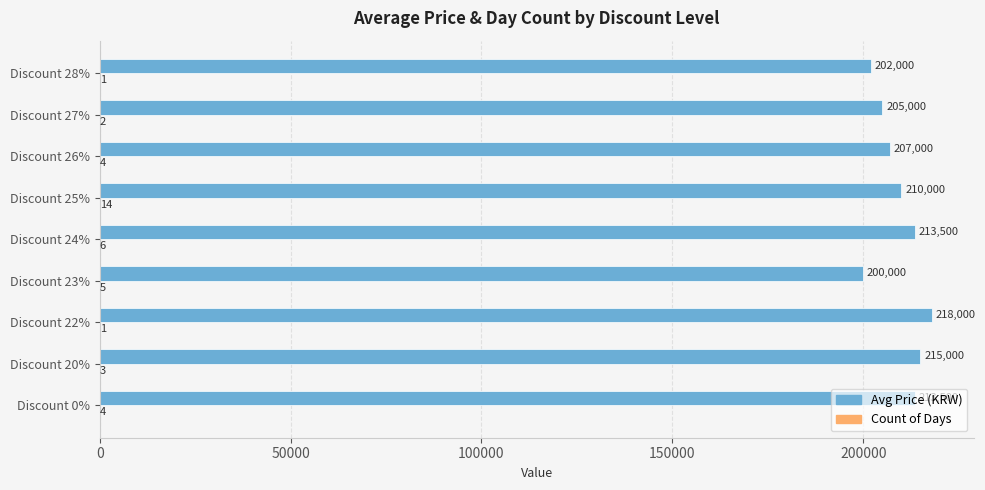

Which category has the highest value across all series?

Discount 22%